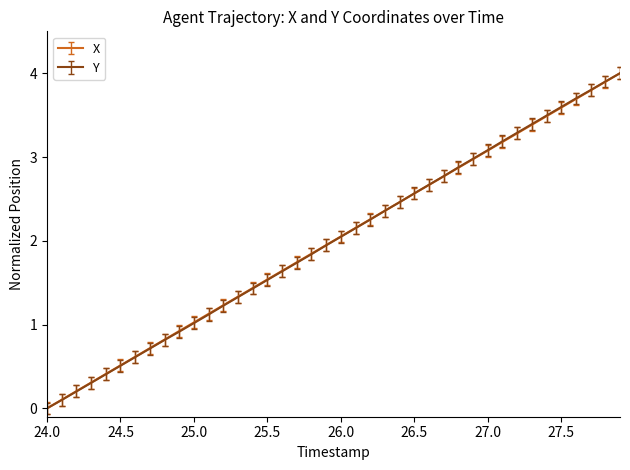

What is the maximum value shown in the chart?

4.0